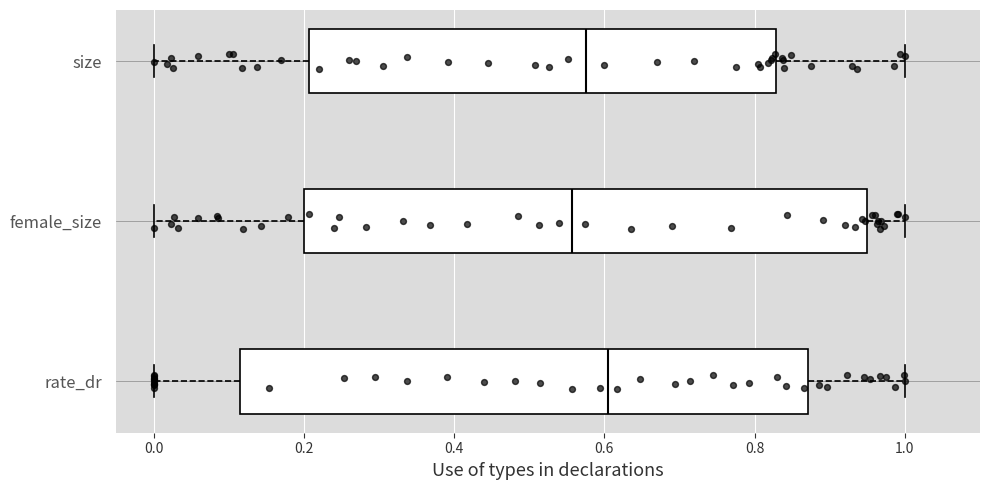

Which box has the furthest to the right median line?

rate_dr